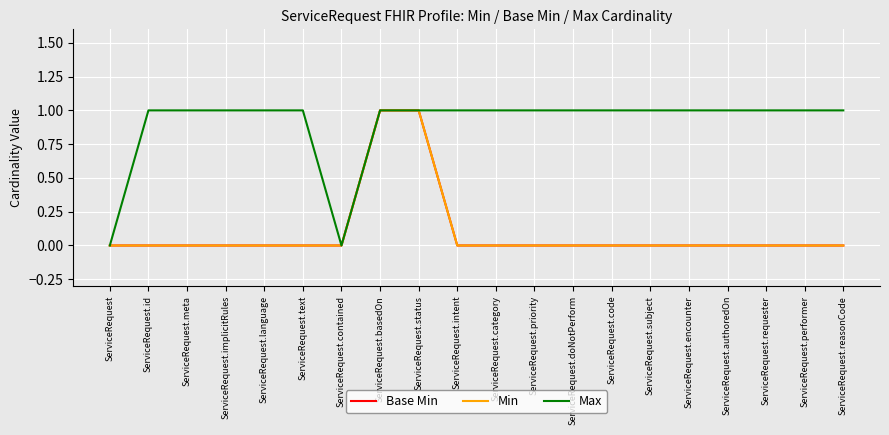

What is the maximum value shown in the chart?

1